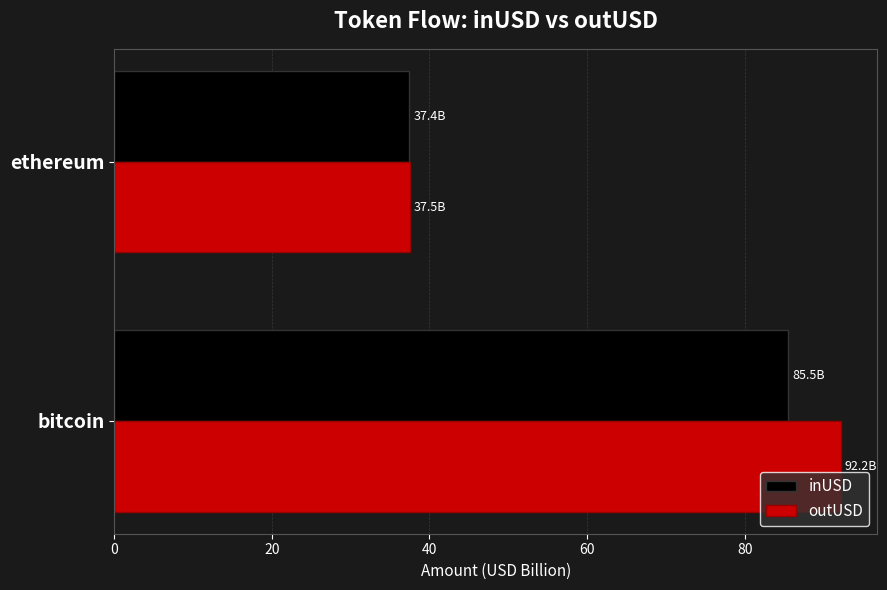

What is the sum of all inUSD values?

123.0